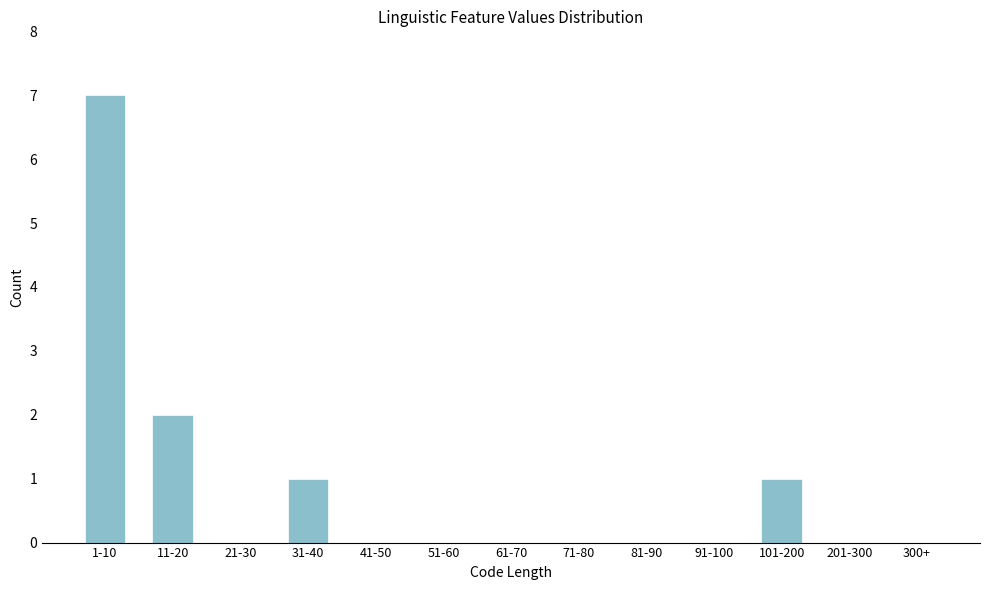

Reading left to right, what are all the values shown in this chart?

1-10=7	11-20=2	21-30=0	31-40=1	41-50=0	51-60=0	61-70=0	71-80=0	81-90=0	91-100=0	101-200=1	201-300=0	300+=0